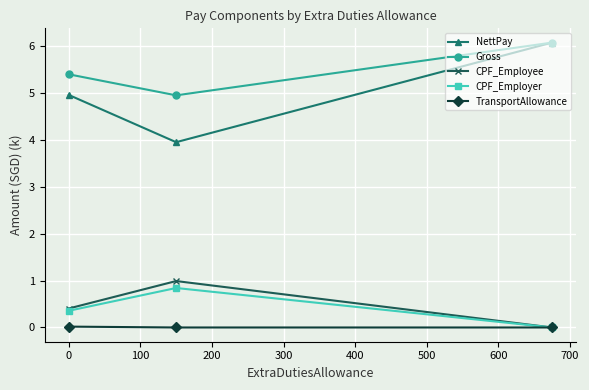

At how many categories does at least one series exceed 2?

3